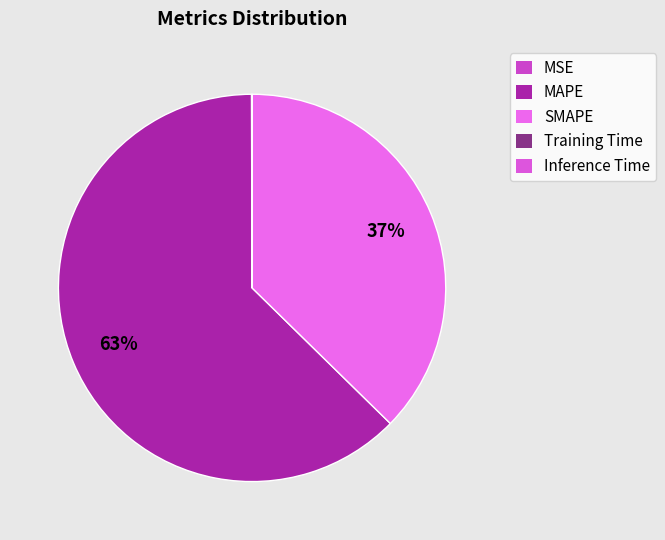

How many segments does this pie chart have?

5